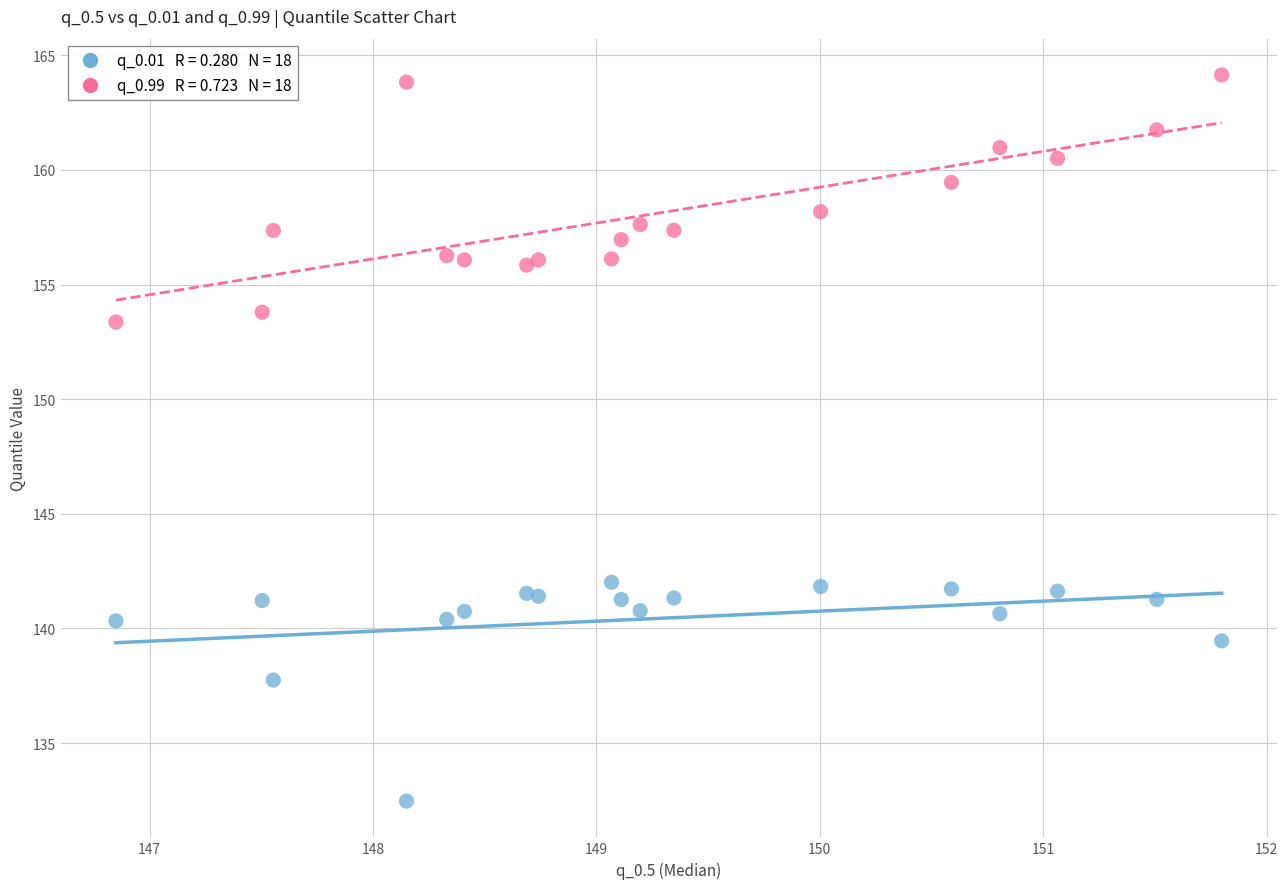

Across all series, what Y value is closest to 148?

153.4